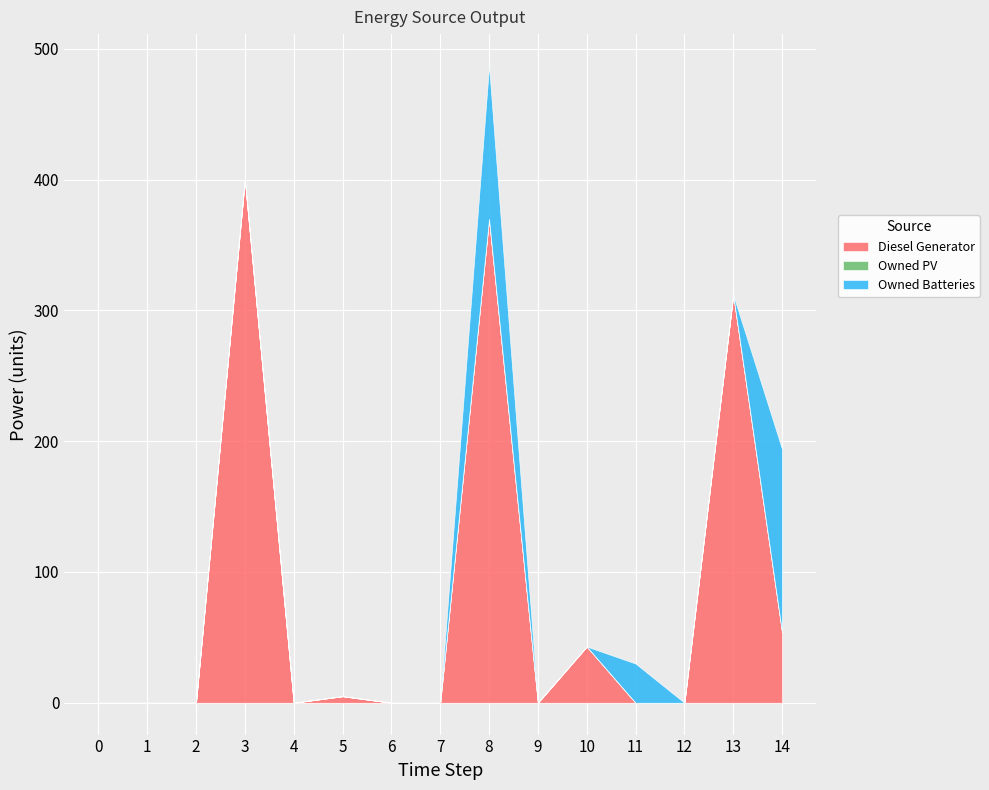

Reading right to left, transcribe all the data shown in this chart.

Diesel Generator: 14=54	13=312	12=0	11=0	10=43	9=0	8=370	7=0	6=0	5=5	4=0	3=400	2=0	1=0	0=0
Owned PV: 14=0	13=0	12=0	11=0	10=0	9=0	8=0	7=0	6=0	5=0	4=0	3=0	2=0	1=0	0=0
Owned Batteries: 14=140	13=0	12=0	11=30	10=0	9=0	8=117	7=0	6=0	5=0	4=0	3=0	2=0	1=0	0=0